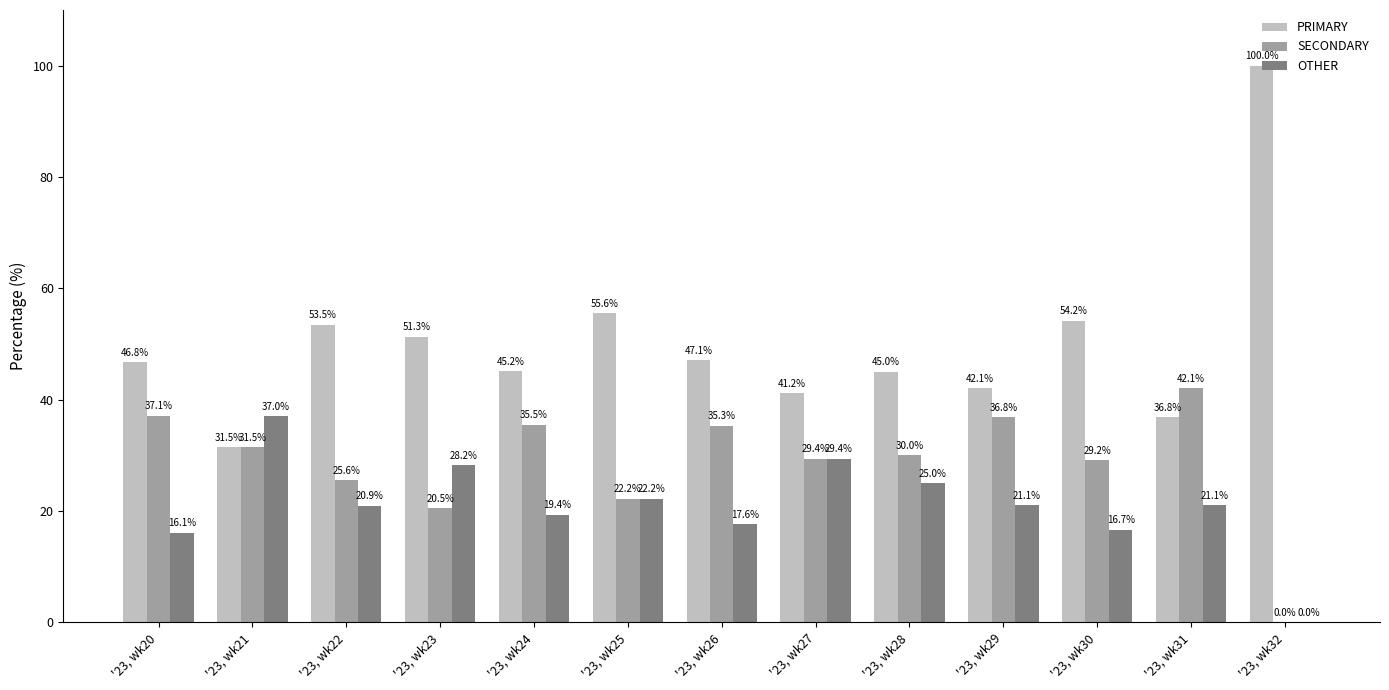

Is the value of OTHER at '23, wk29 greater than the value of SECONDARY at '23, wk29?

No